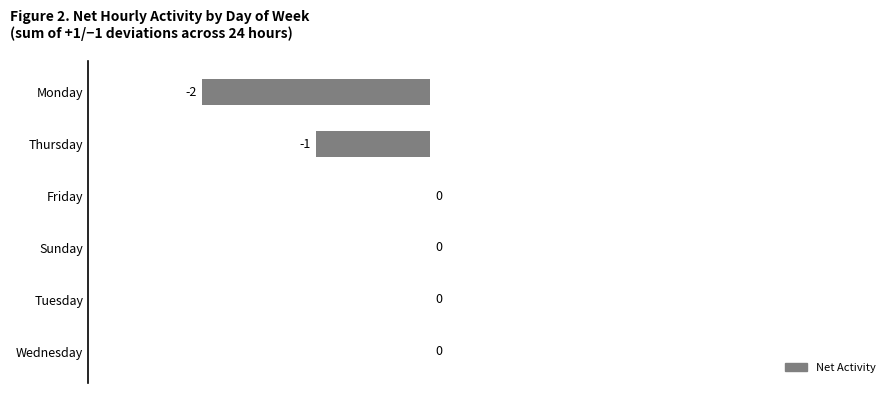

What is the sum of all values?

-3